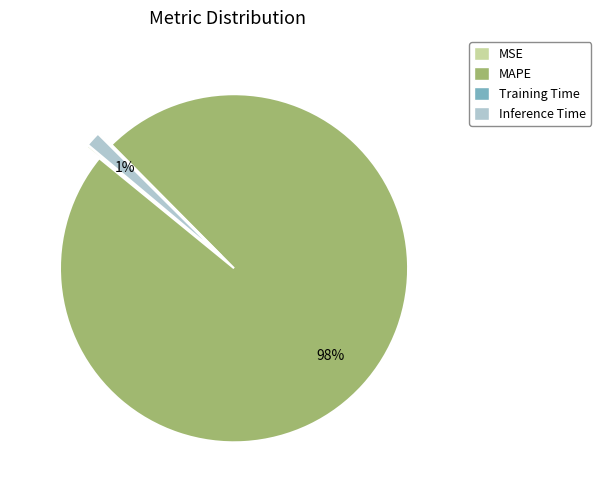

Is there a majority slice in this chart?

Yes